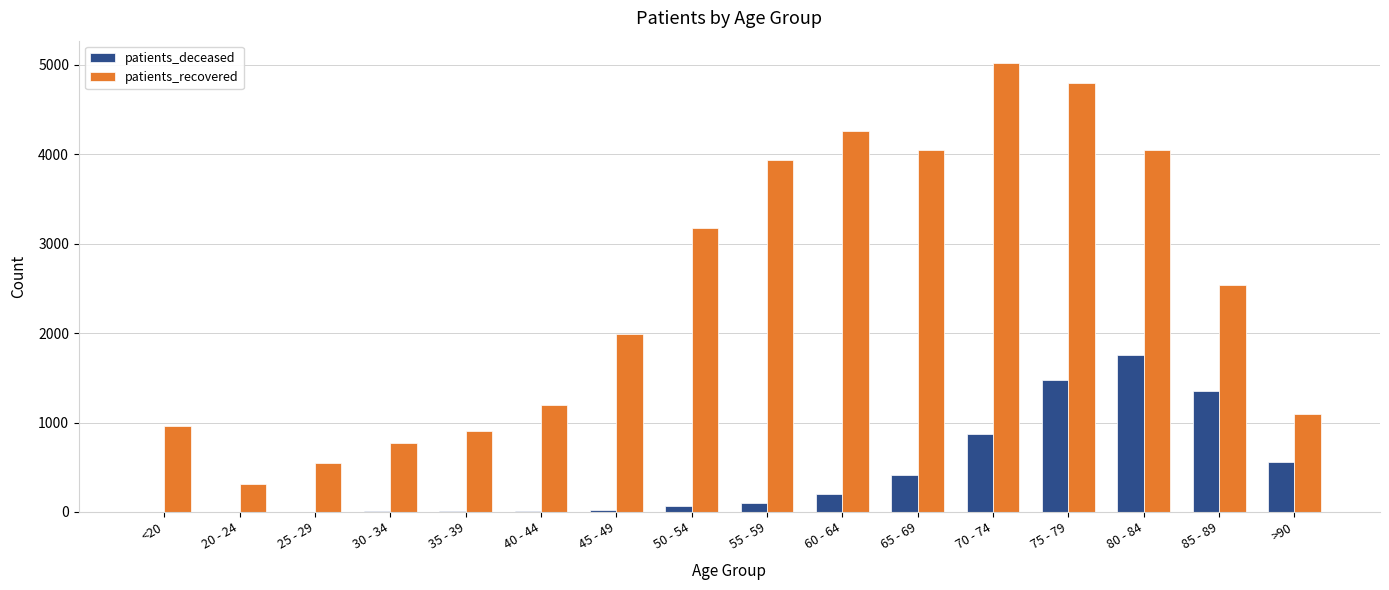

What is the maximum value shown in the chart?

5019